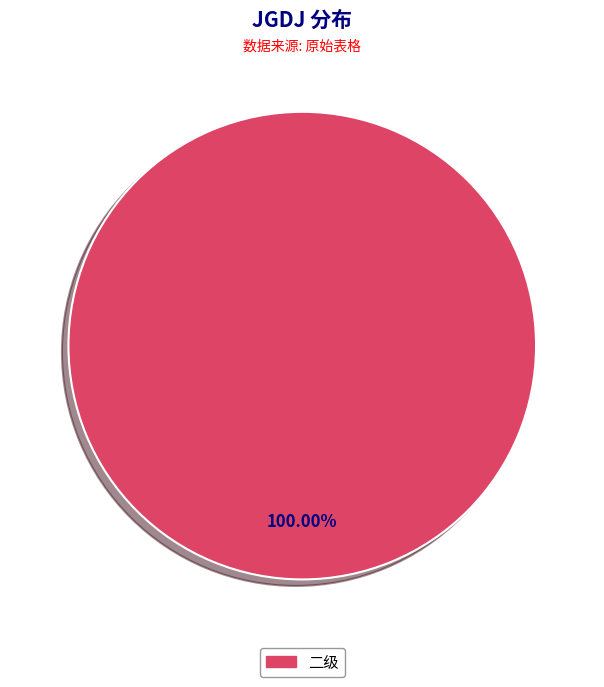

Is there a majority slice in this chart?

Yes